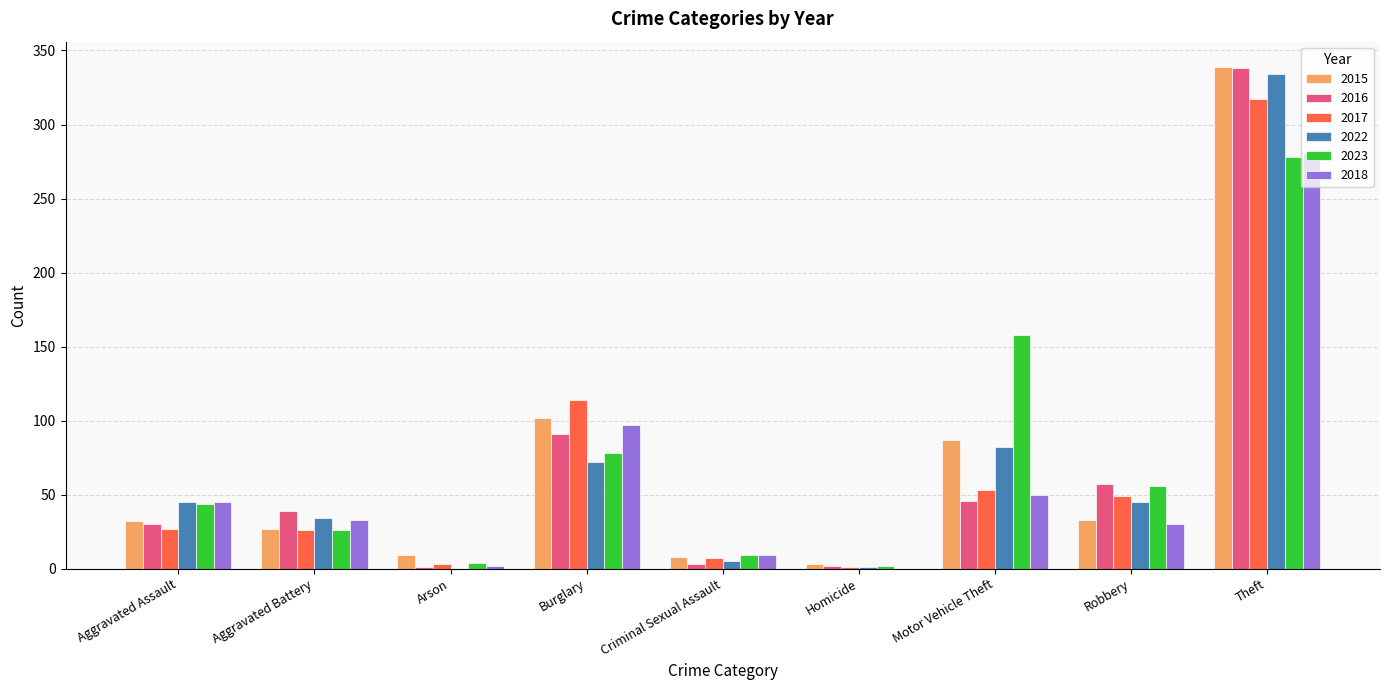

Is the value of 2017 at Arson greater than the value of 2023 at Aggravated Assault?

No